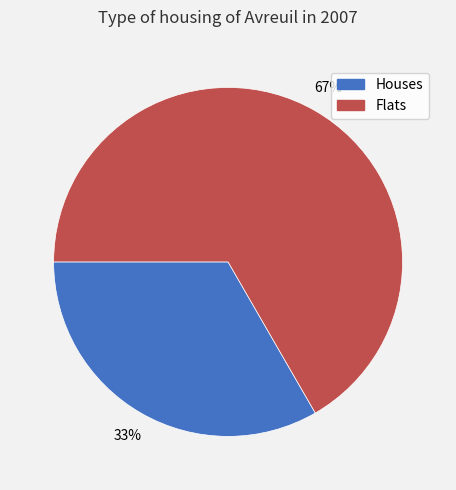

To the nearest percent, what is the average slice percentage?

50%